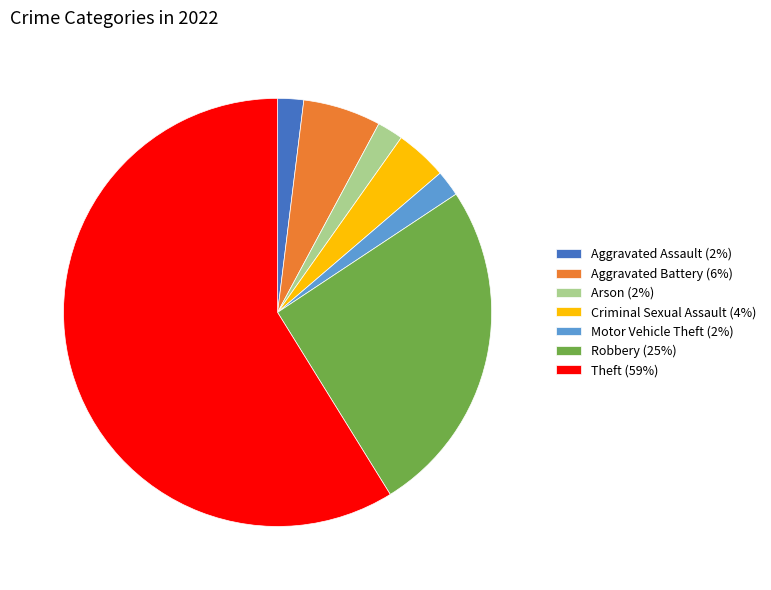

The Aggravated Assault (2%) slice represents 12% of the pie. True or false?

False